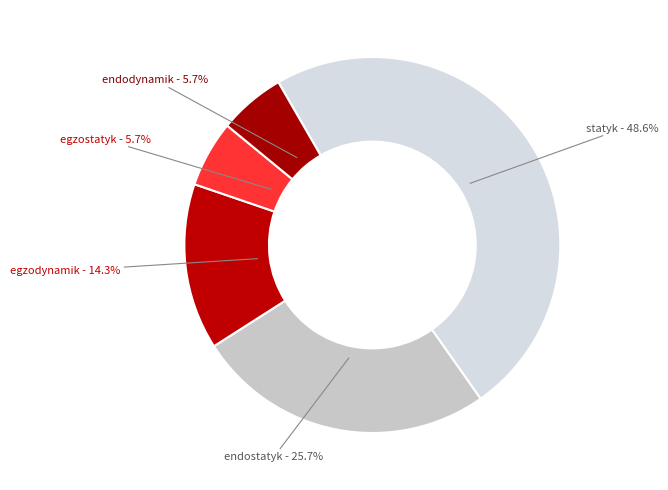

Is there any slice that represents more than half of the pie?

No